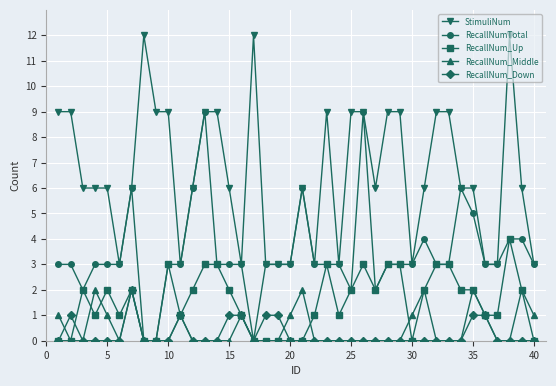

Reading right to left, list all the values displayed in this chart.

StimuliNum: 3	6	12	3	3	6	6	9	9	6	3	9	9	6	9	9	3	9	3	6	3	3	3	12	3	6	9	9	6	3	9	9	12	6	3	6	6	6	9	9
RecallNumTotal: 3	4	4	3	3	5	6	3	3	4	3	3	3	2	9	2	3	3	3	6	3	3	3	0	3	3	3	9	6	3	3	0	0	6	3	3	3	2	3	3
RecallNum_Up: 0	2	4	1	1	2	2	3	3	2	0	3	3	2	3	2	1	3	1	0	0	0	0	0	1	2	3	3	2	1	3	0	0	2	1	2	1	2	0	0
RecallNum_Middle: 1	2	0	0	1	2	0	0	0	2	1	0	0	0	0	0	0	0	0	2	1	0	0	0	1	0	0	0	0	1	0	0	0	2	0	1	2	0	0	1
RecallNum_Down: 0	0	0	0	1	1	0	0	0	0	0	0	0	0	0	0	0	0	0	0	0	1	1	0	1	1	0	0	0	1	0	0	0	2	0	0	0	0	1	0